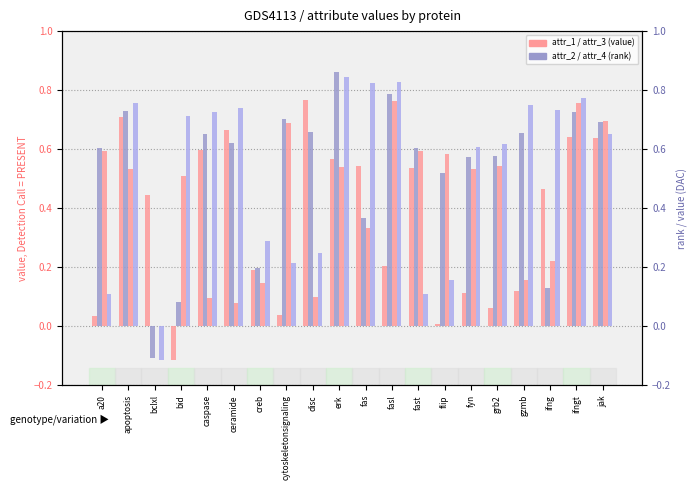

Reading right to left, transcribe all the data shown in this chart.

attr_1: 0.6	0.6	0.5	0.1	0.1	0.1	0.0	0.5	0.2	0.5	0.6	0.8	0.0	0.2	0.7	0.6	-0.1	0.4	0.7	0.0
attr_3: 0.7	0.8	0.2	0.2	0.5	0.5	0.6	0.6	0.8	0.3	0.5	0.1	0.7	0.1	0.1	0.1	0.5	0.0	0.5	0.6
attr_2: 0.7	0.7	0.1	0.7	0.6	0.6	0.5	0.6	0.8	0.4	0.9	0.7	0.7	0.2	0.6	0.7	0.1	-0.1	0.7	0.6
attr_4: 0.7	0.8	0.7	0.8	0.6	0.6	0.2	0.1	0.8	0.8	0.8	0.2	0.2	0.3	0.7	0.7	0.7	-0.1	0.8	0.1